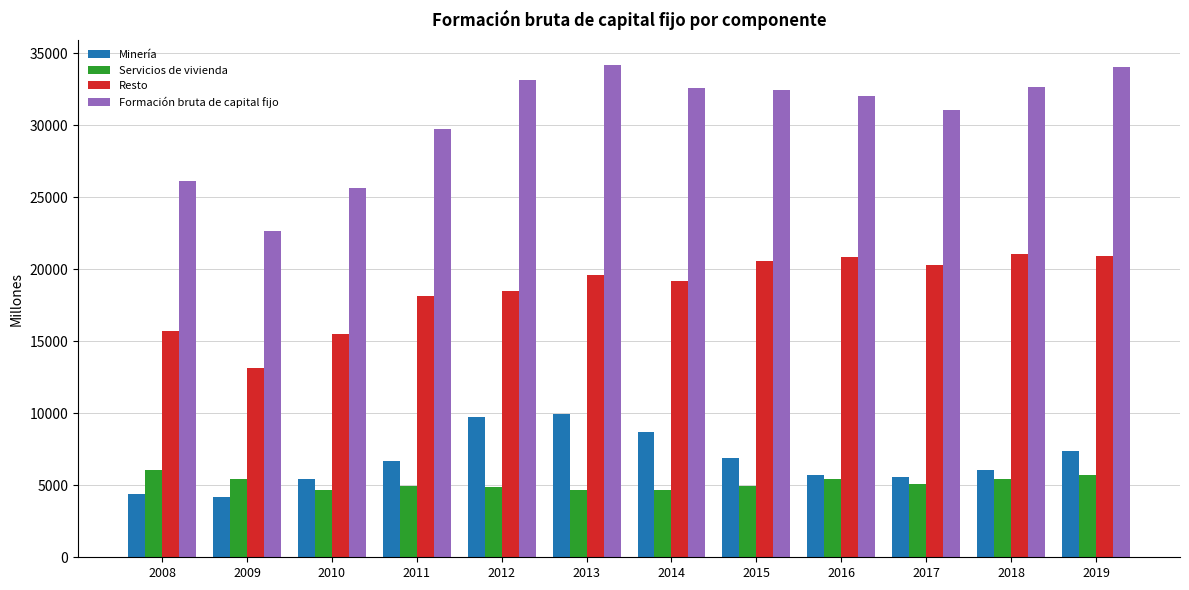

Which series has the widest spread of values?

Formación bruta de capital fijo